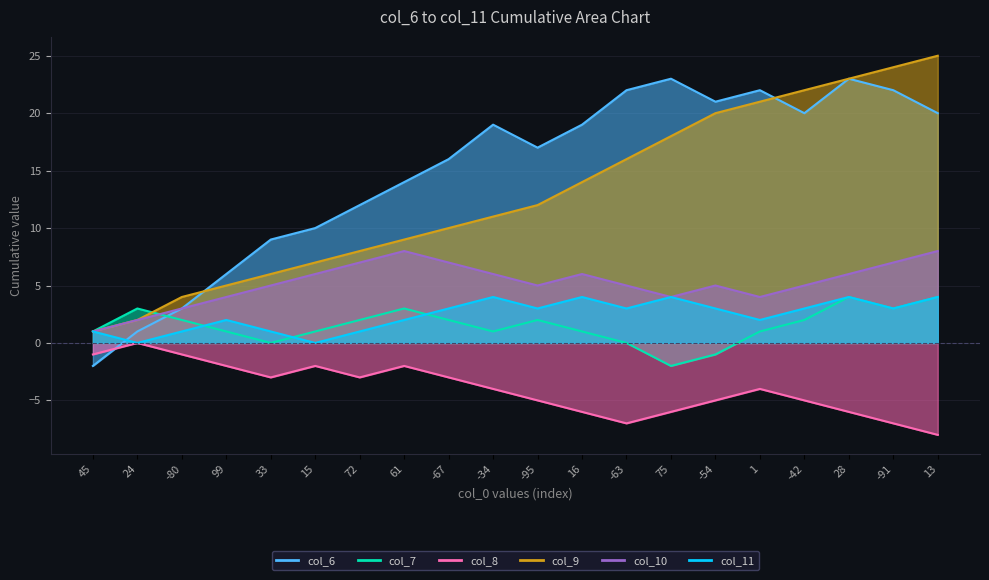

Which series has the widest spread of values?

col_6 line